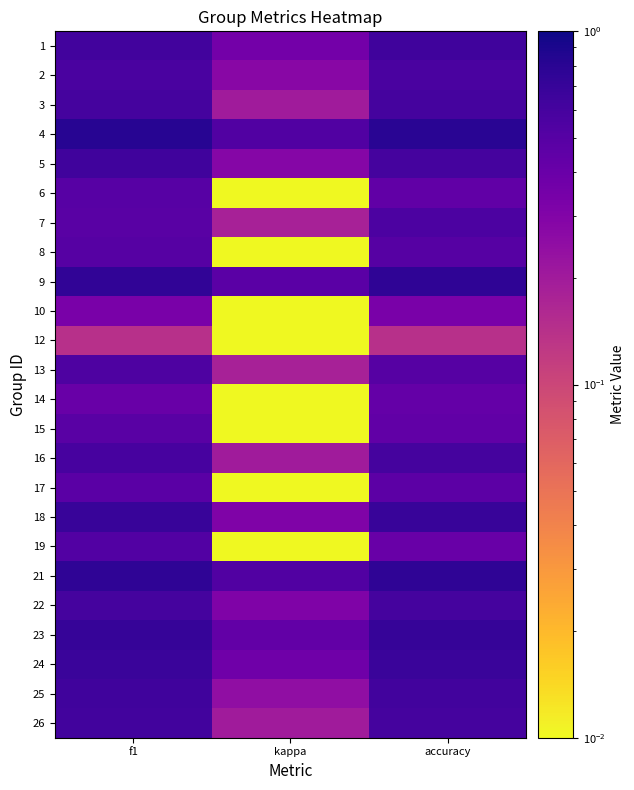

Which category has the highest value across all series?

f1